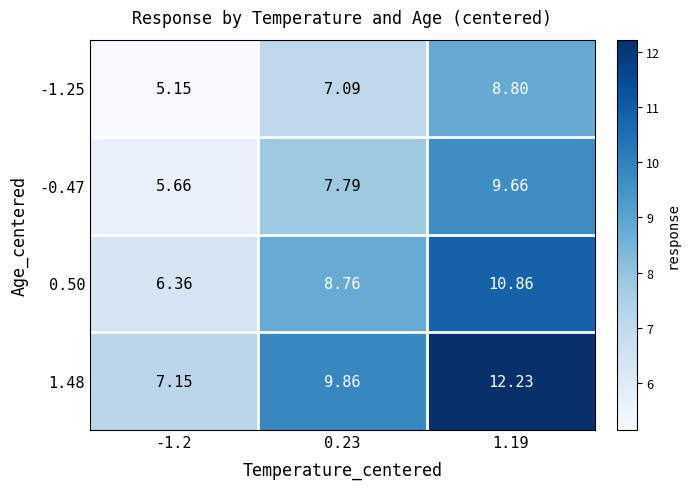

What is the spread (max minus min) of values at 1.19?

3.4